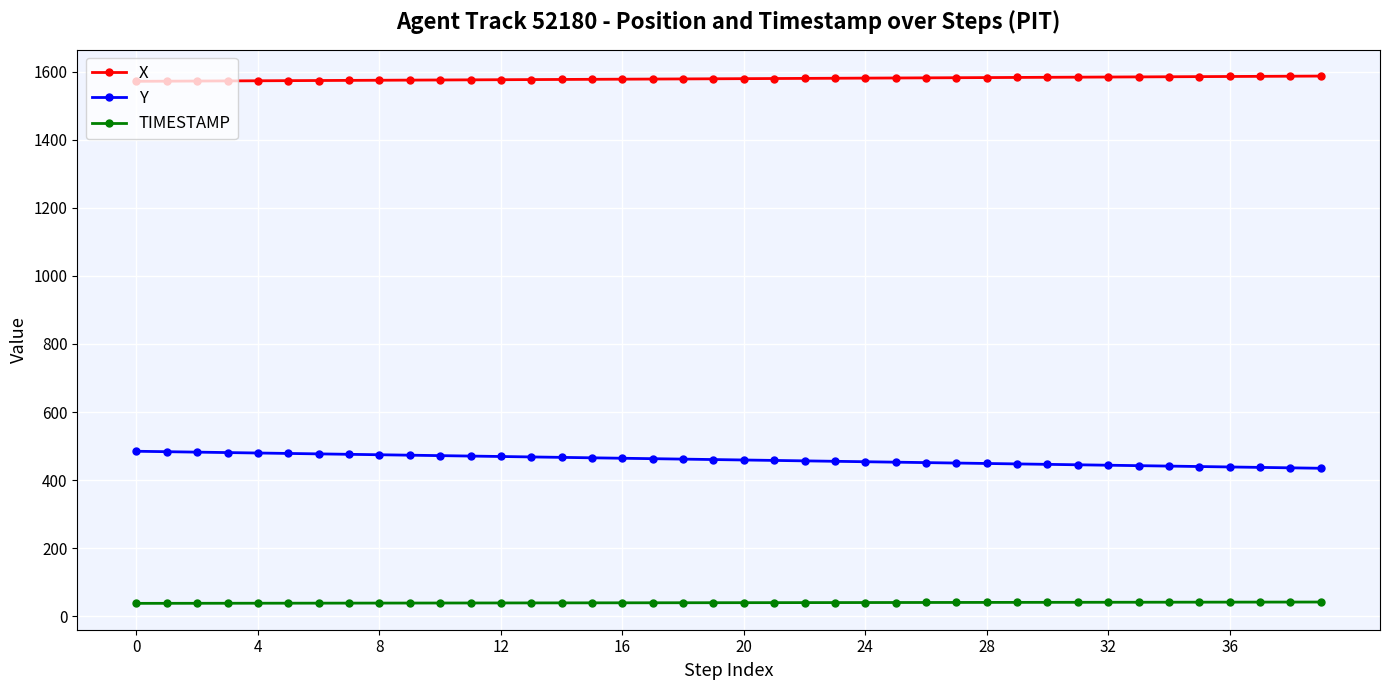

What is the average value of the X series?

1579.3